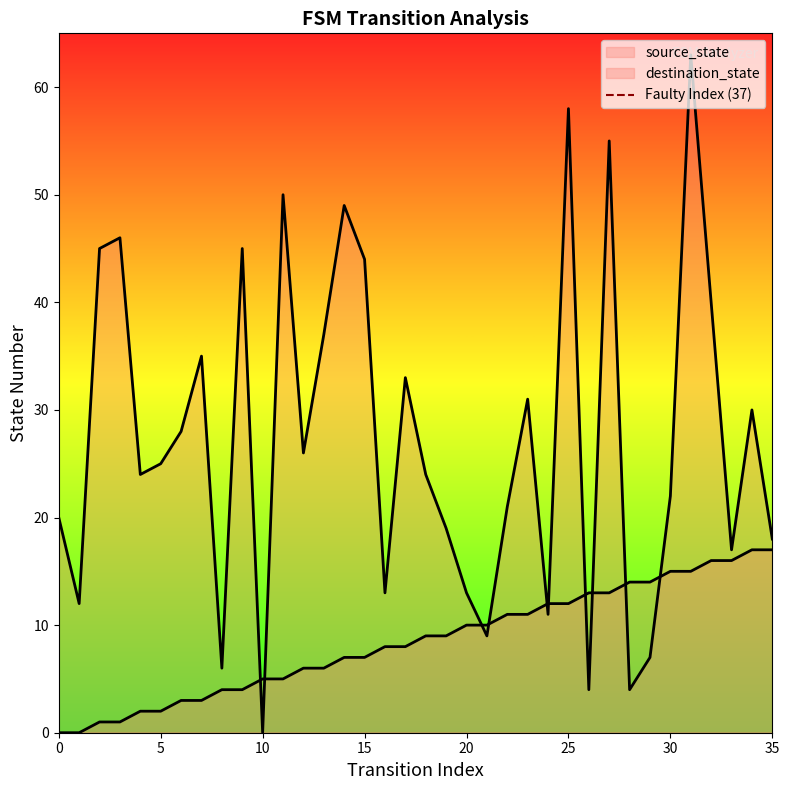

Does the chart display data point markers on the line(s)?

No